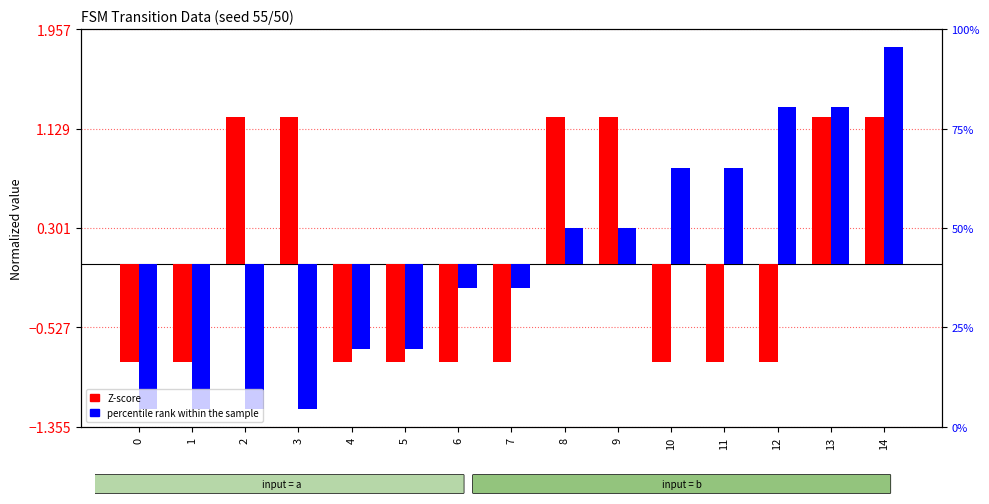

What is the difference between the maximum and second lowest values in the Z-score (output) series?

2.0